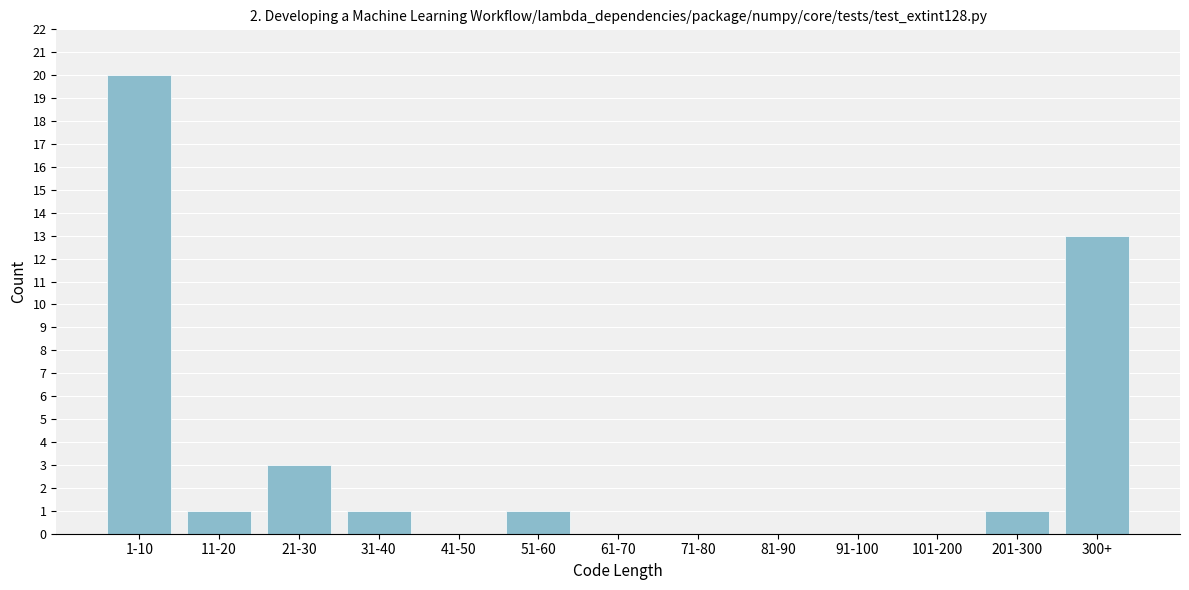

Reading left to right, list all the values displayed in this chart.

1-10=20	11-20=1	21-30=3	31-40=1	41-50=0	51-60=1	61-70=0	71-80=0	81-90=0	91-100=0	101-200=0	201-300=1	300+=13